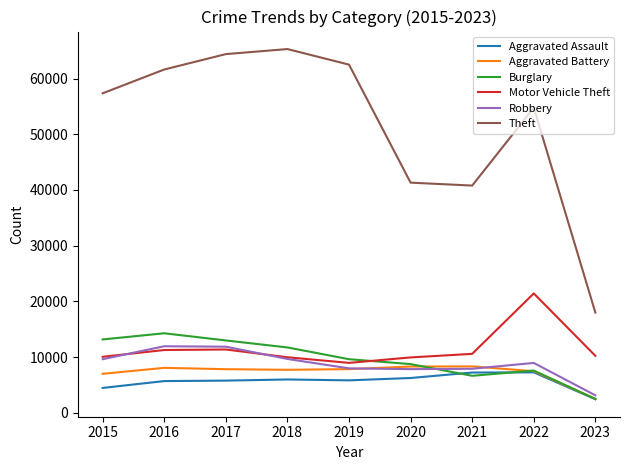

Which series has the largest total across all categories?

Theft